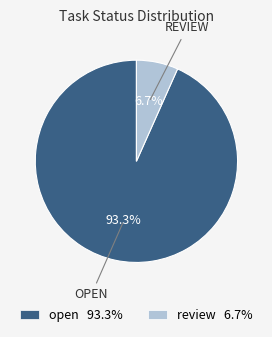

True or false: review accounts for 7% of the total.

True